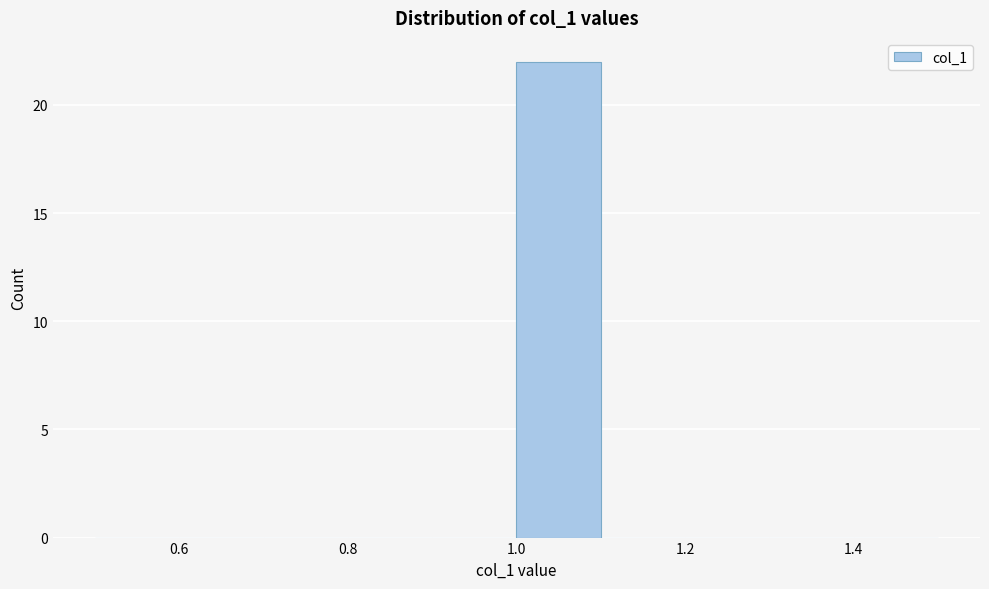

Reading left to right, list every bar in this chart as the range it spans on the x-axis followed by its height. The values are not printed on the chart, so give them approximately, as read against the axis.

0.5 to 0.6: 0
0.6 to 0.7: 0
0.7 to 0.8: 0
0.8 to 0.9: 0
0.9 to 1.0: 0
1.0 to 1.1: 22
1.1 to 1.2: 0
1.2 to 1.3: 0
1.3 to 1.4: 0
1.4 to 1.5: 0